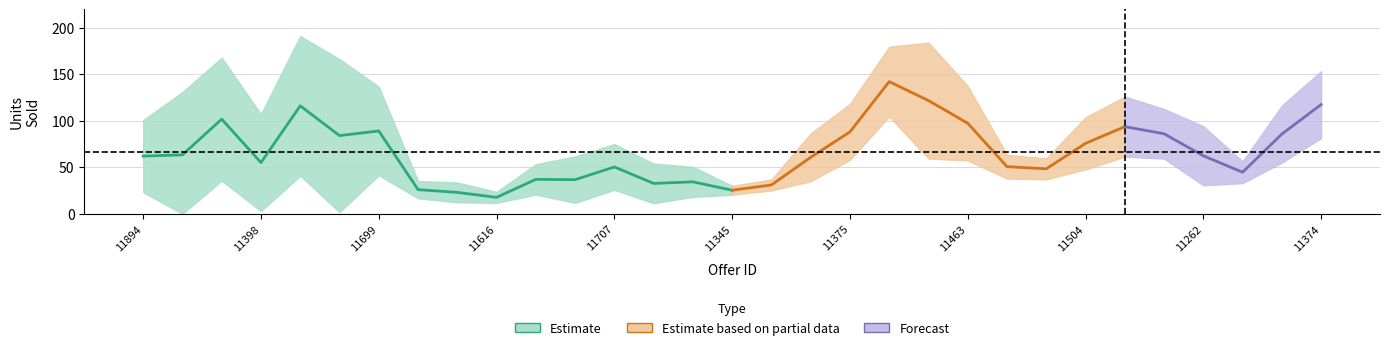

Does the chart display data point markers on the line(s)?

No